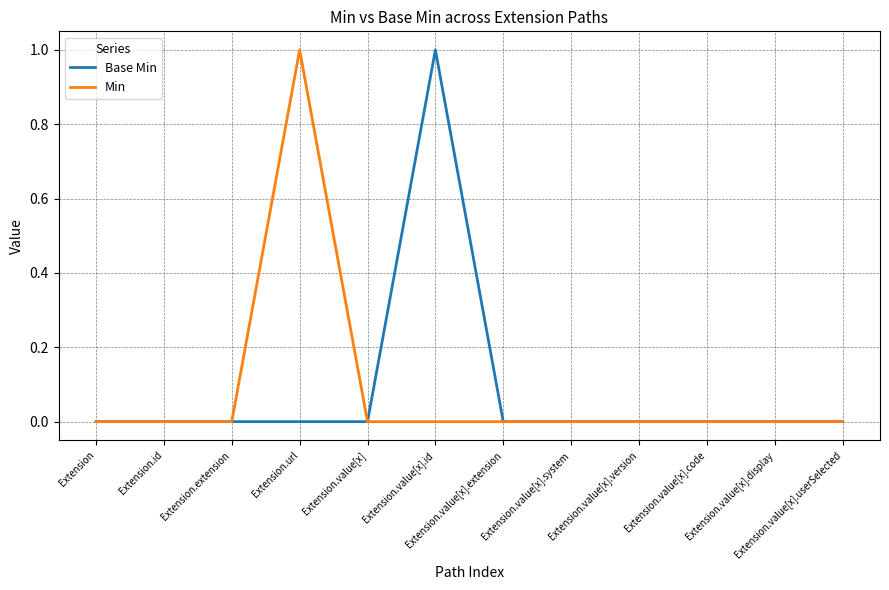

Which category has the highest value in the Min series?

Extension.url